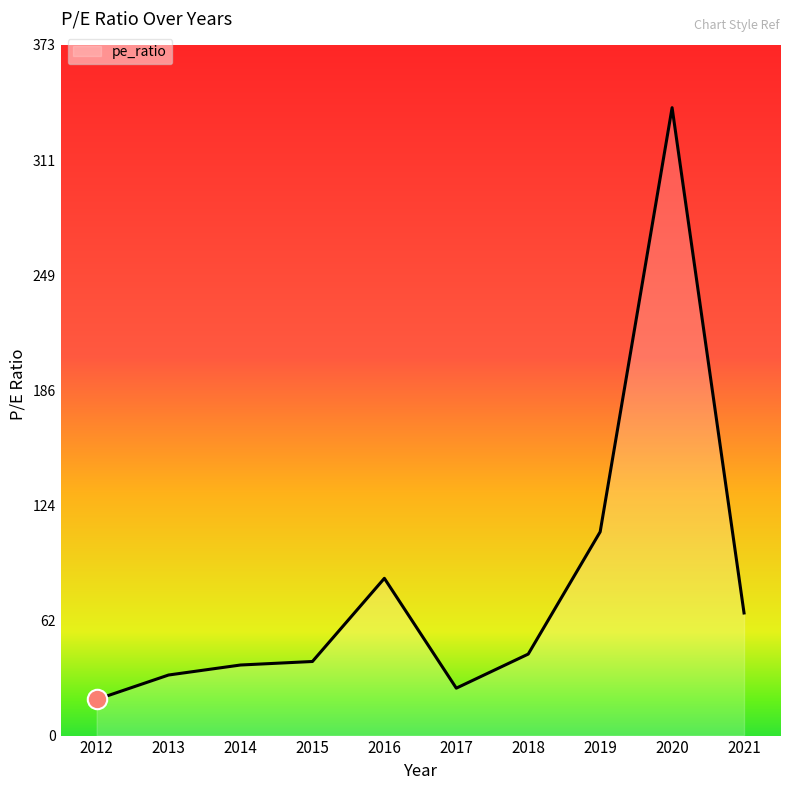

Where is the data nearest to the value 179?

2019